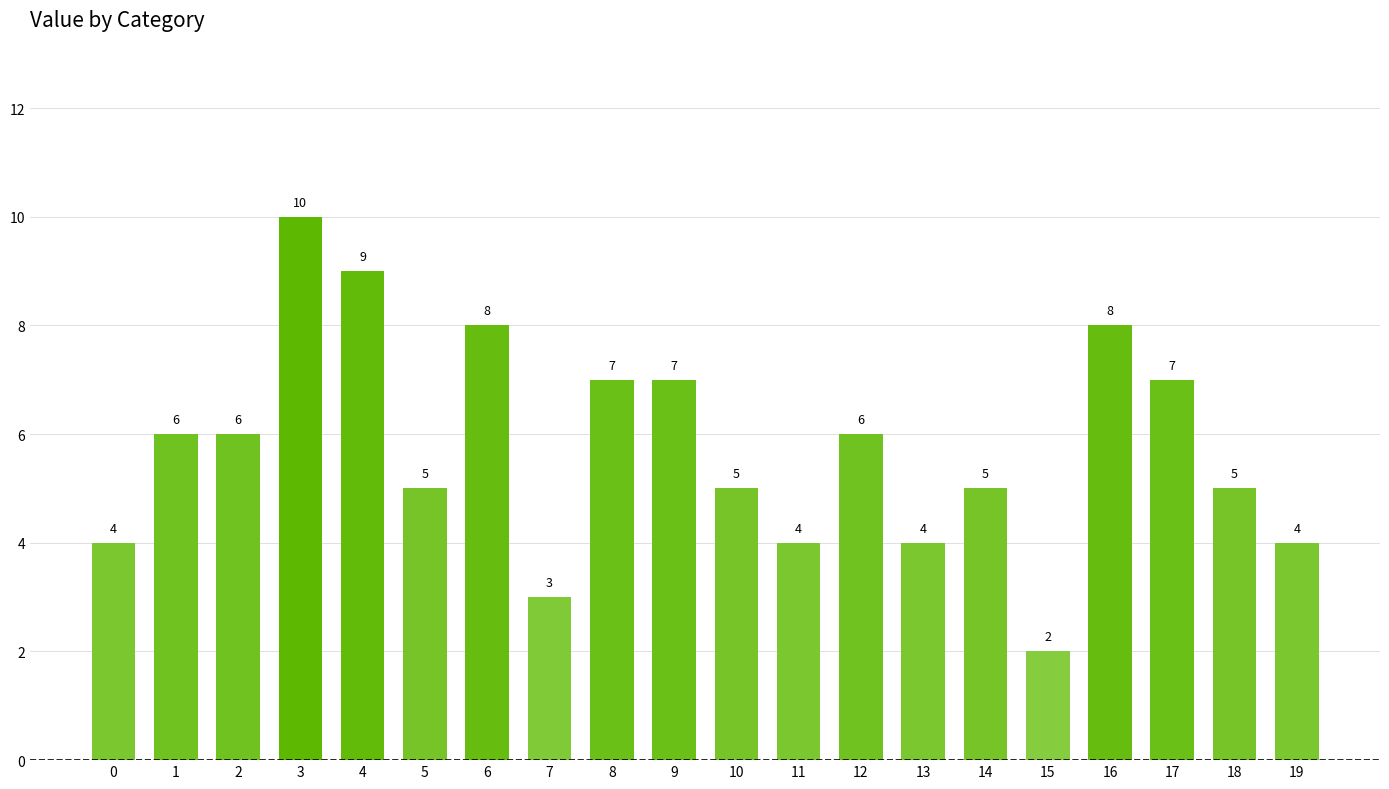

True or false: the data shows 7 at 8.

True